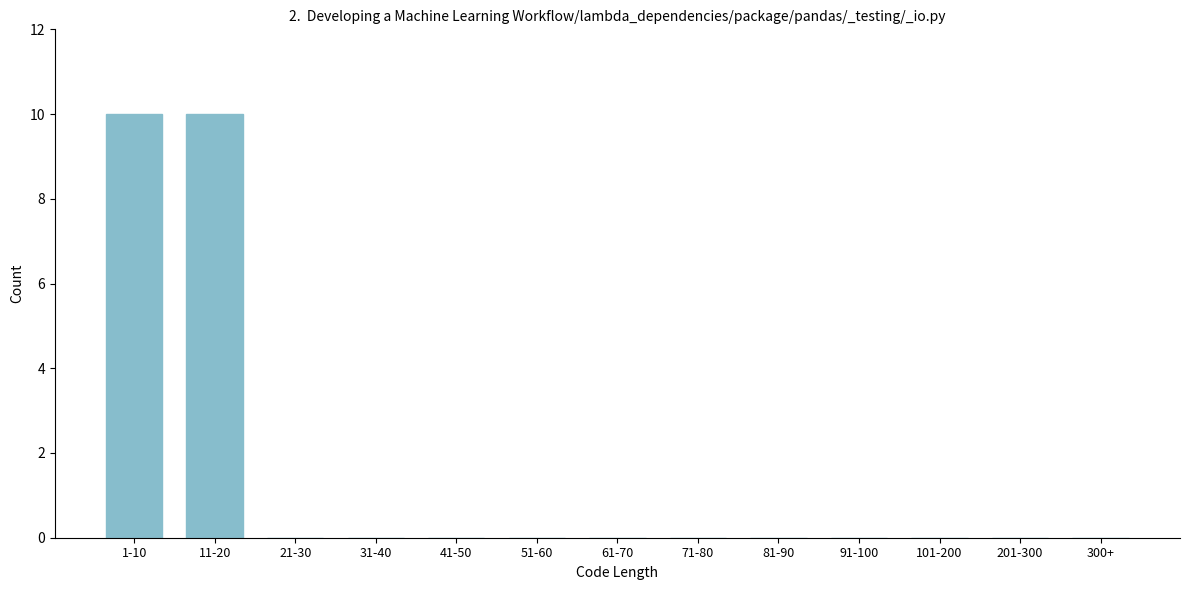

Reading left to right, extract all data points from this chart.

1-10=10	11-20=10	21-30=0	31-40=0	41-50=0	51-60=0	61-70=0	71-80=0	81-90=0	91-100=0	101-200=0	201-300=0	300+=0